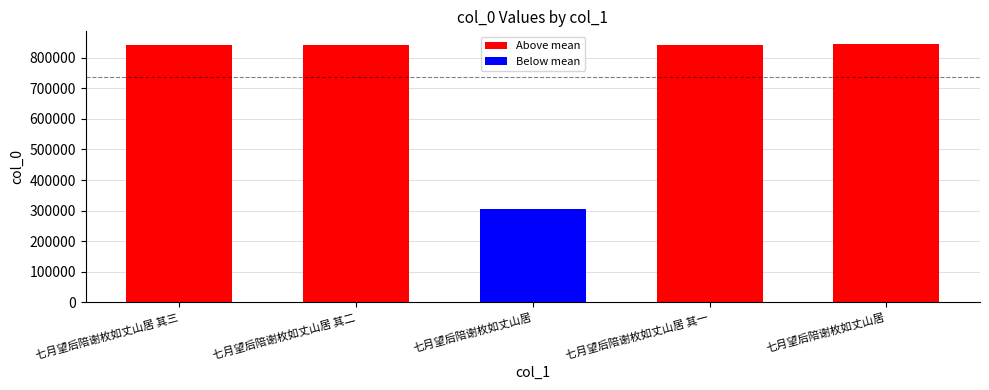

Where is the data nearest to the value 574814?

七月望后陪谢枚如丈山居 其一